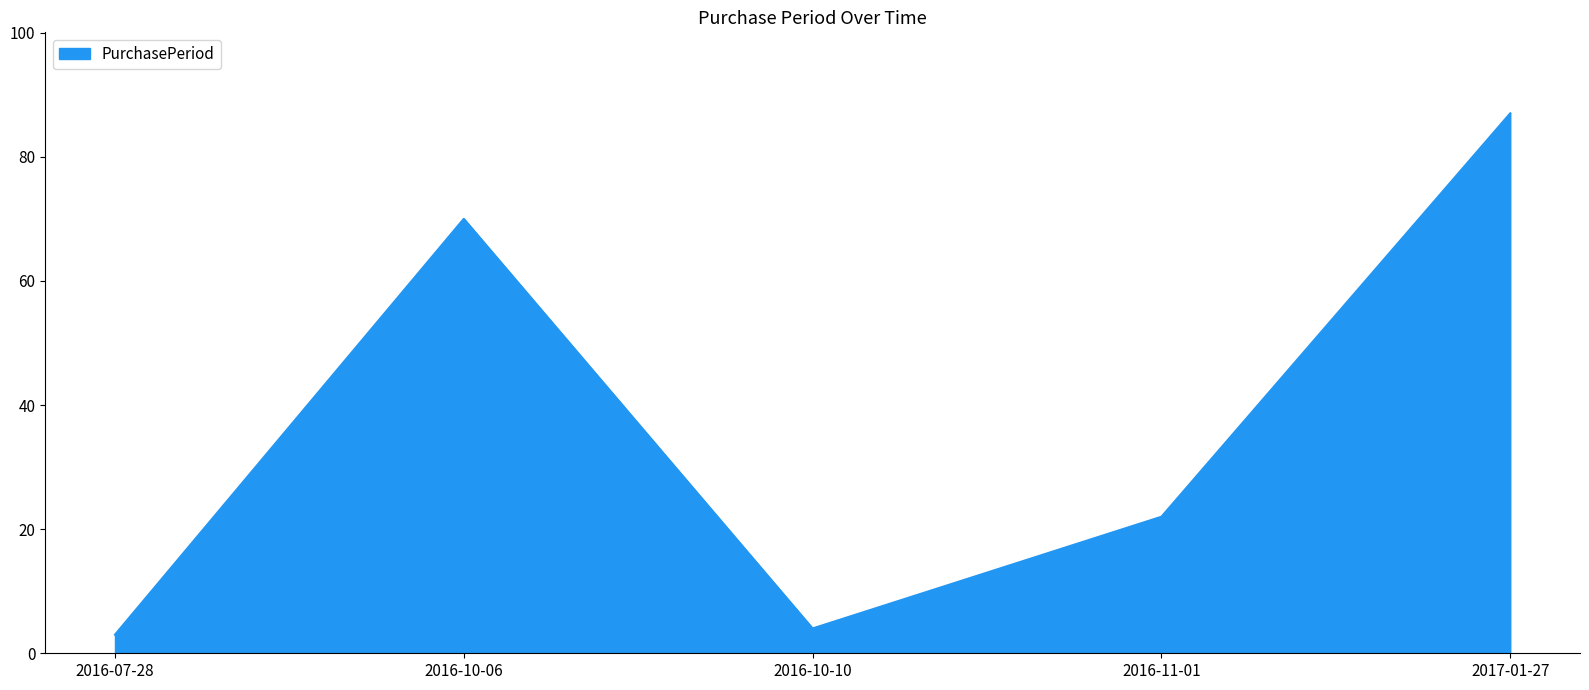

Between 2016-10-06 and 2016-10-10, which is larger?

2016-10-06